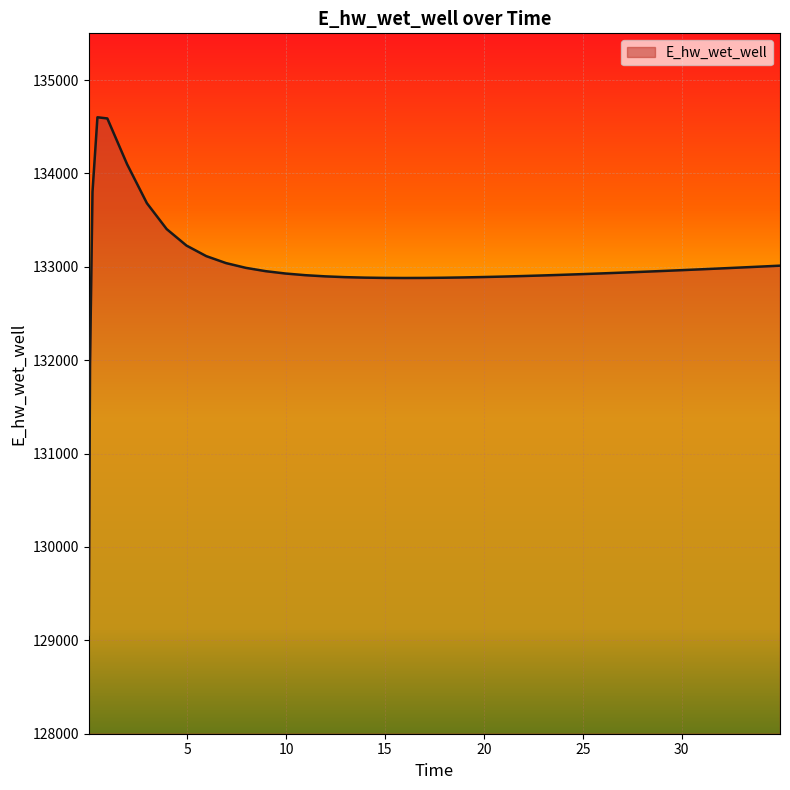

What is the maximum value shown in the chart?

134601.1